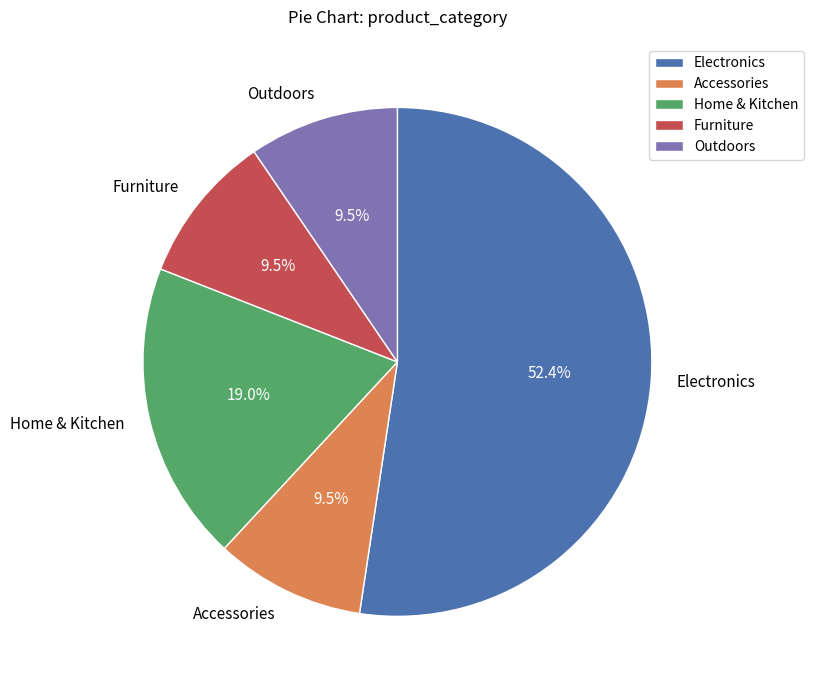

To the nearest percent, what is the combined percentage of Outdoors and Accessories?

19%